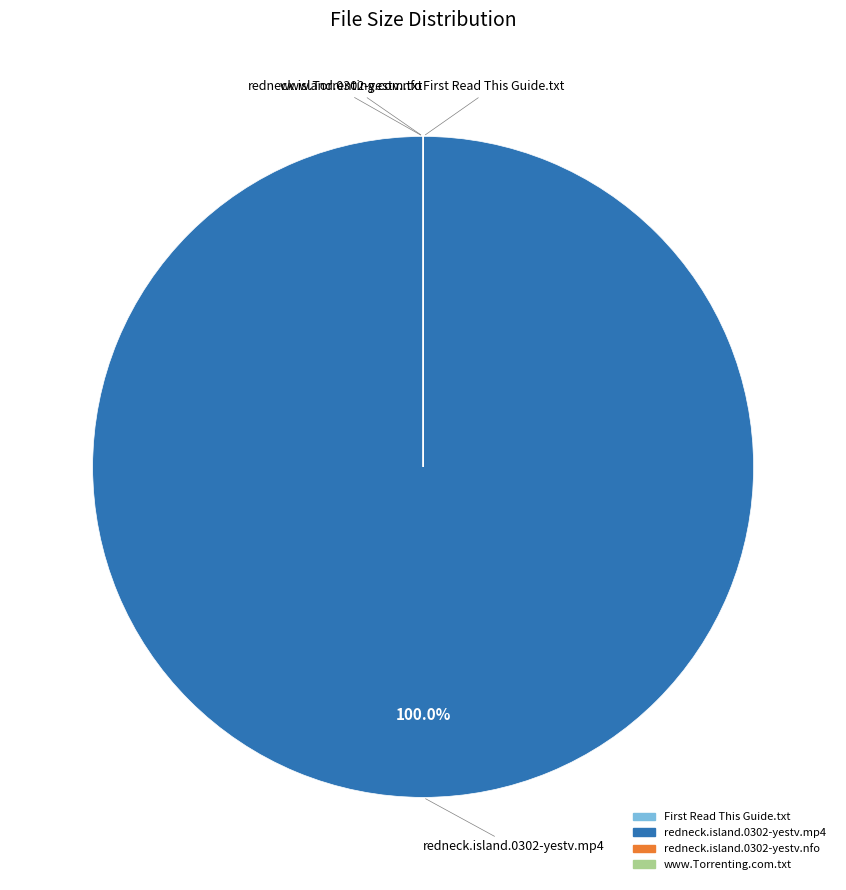

To the nearest percent, what is the difference between the largest and smallest slice percentages?

100%